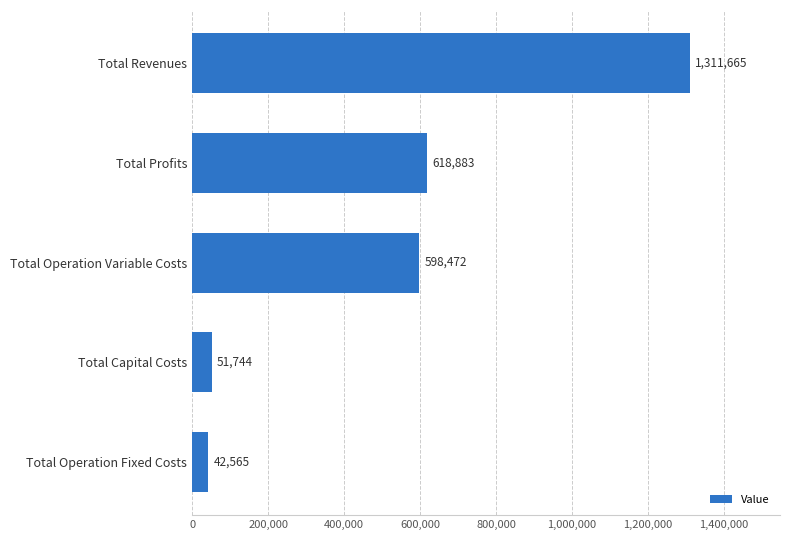

Read the value at Total Operation Variable Costs.

598472.0